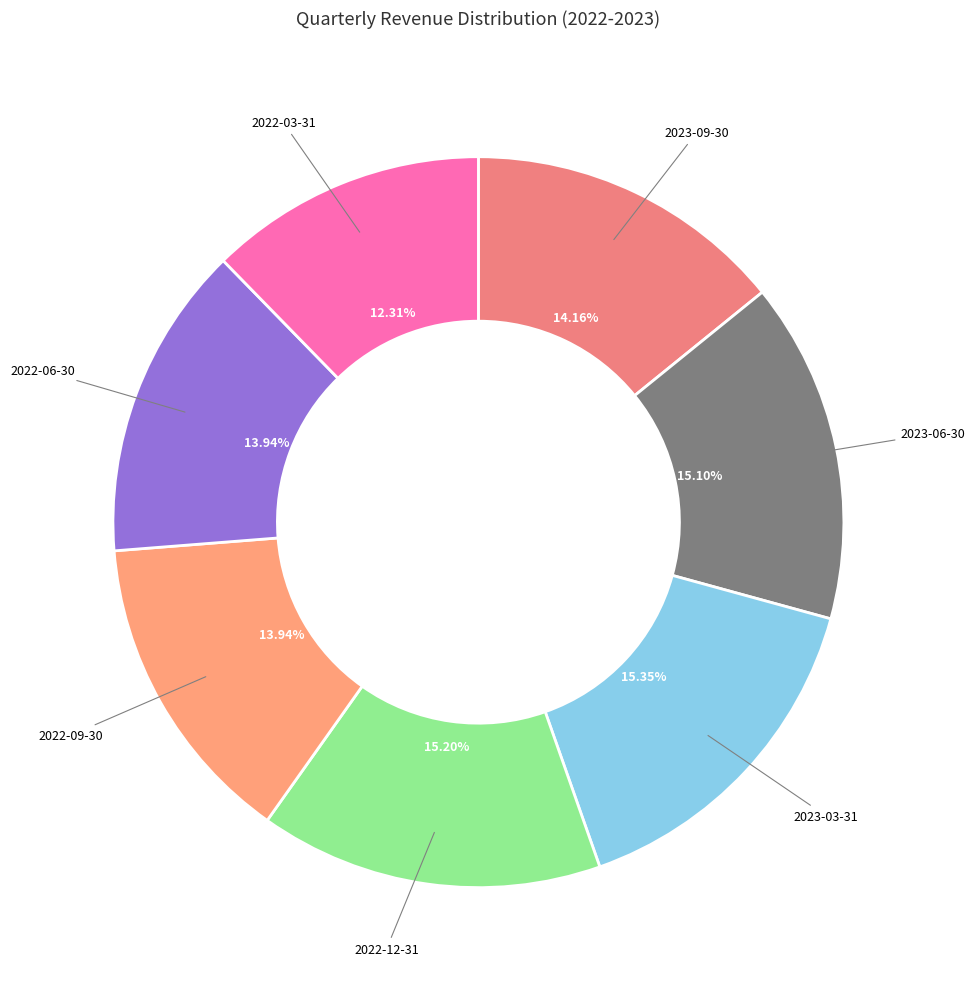

To the nearest percent, what is the difference between the 2023-03-31 and 2023-09-30 slice percentages?

1%